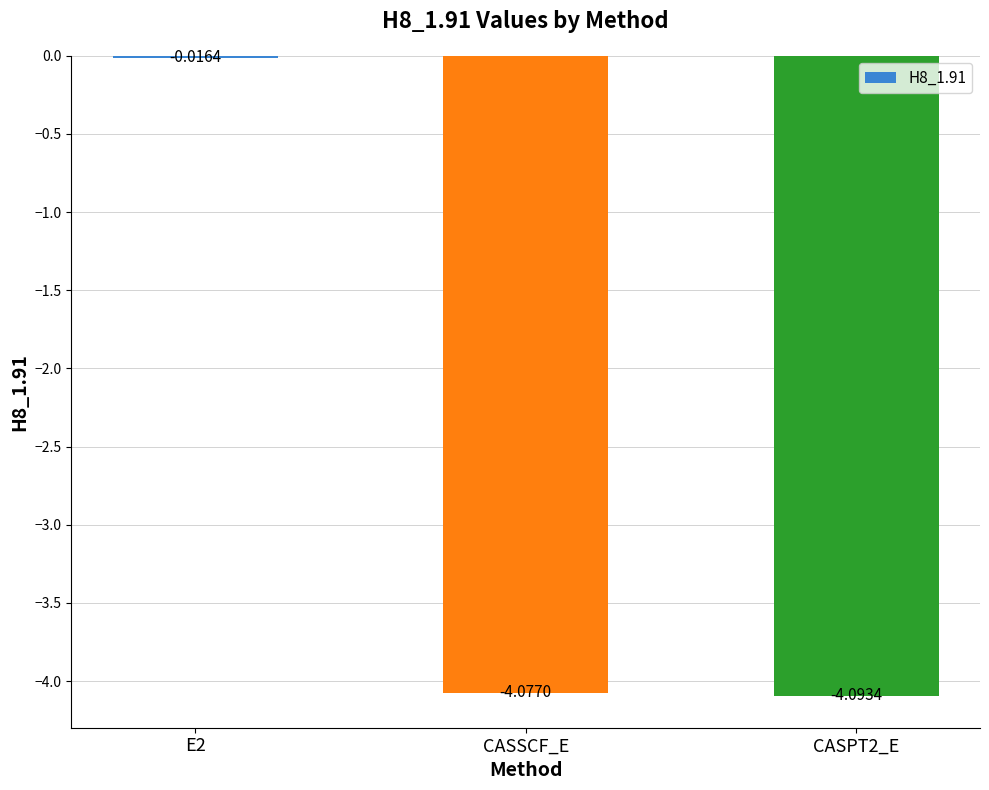

What is the label of the 2nd bar from the right?

CASSCF_E